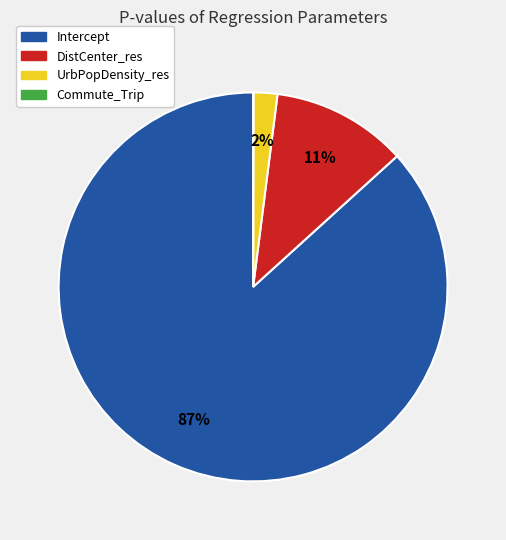

Is the sum of UrbPopDensity_res and Intercept greater than half?

Yes